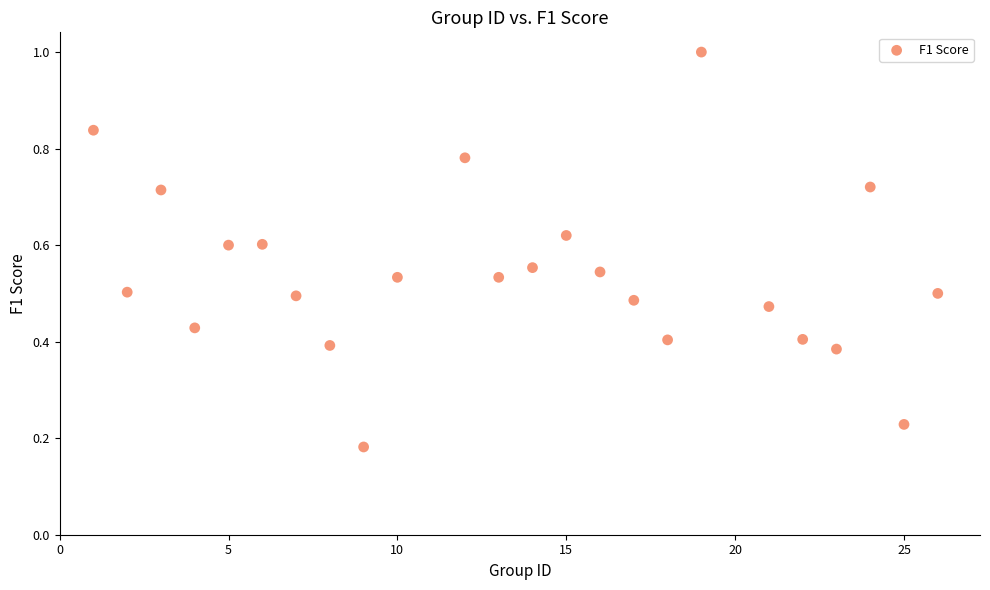

What is the range of X values (max minus min)?

25.0